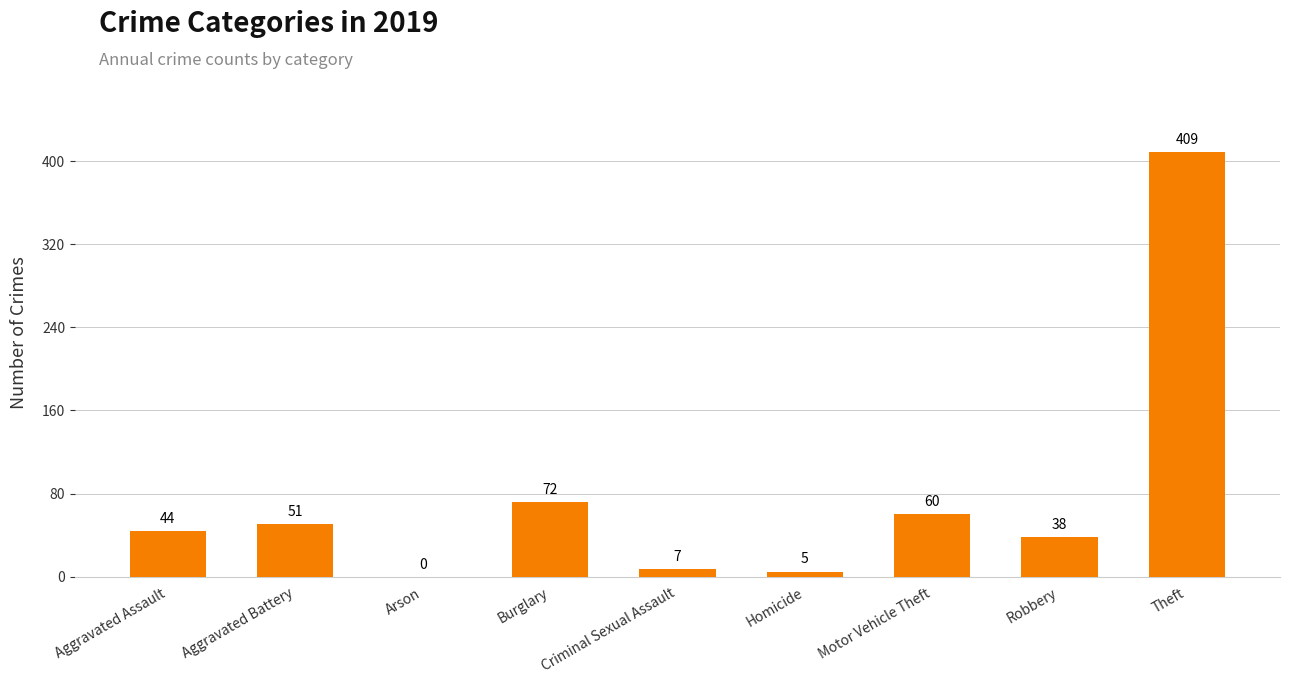

At which label is the value closest to 204?

Burglary